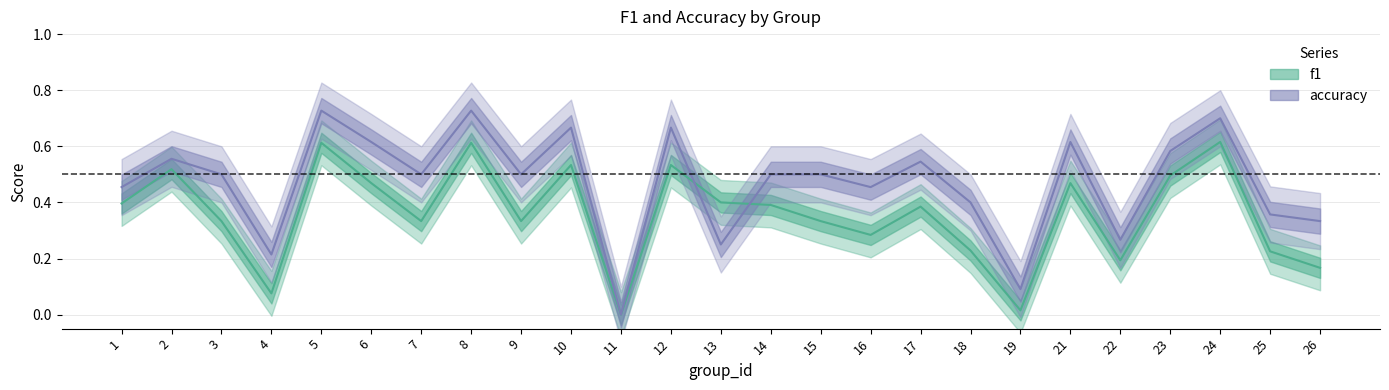

Reading left to right, what are all the values shown in this chart?

f1: 1=0.4	2=0.5	3=0.3	4=0.1	5=0.6	6=0.5	7=0.3	8=0.6	9=0.3	10=0.5	11=0.0	12=0.5	13=0.4	14=0.4	15=0.3	16=0.3	17=0.4	18=0.2	19=0.0	21=0.5	22=0.2	23=0.5	24=0.6	25=0.2	26=0.2
accuracy: 1=0.5	2=0.6	3=0.5	4=0.2	5=0.7	6=0.6	7=0.5	8=0.7	9=0.5	10=0.7	11=0.0	12=0.7	13=0.2	14=0.5	15=0.5	16=0.5	17=0.5	18=0.4	19=0.1	21=0.6	22=0.3	23=0.6	24=0.7	25=0.4	26=0.3